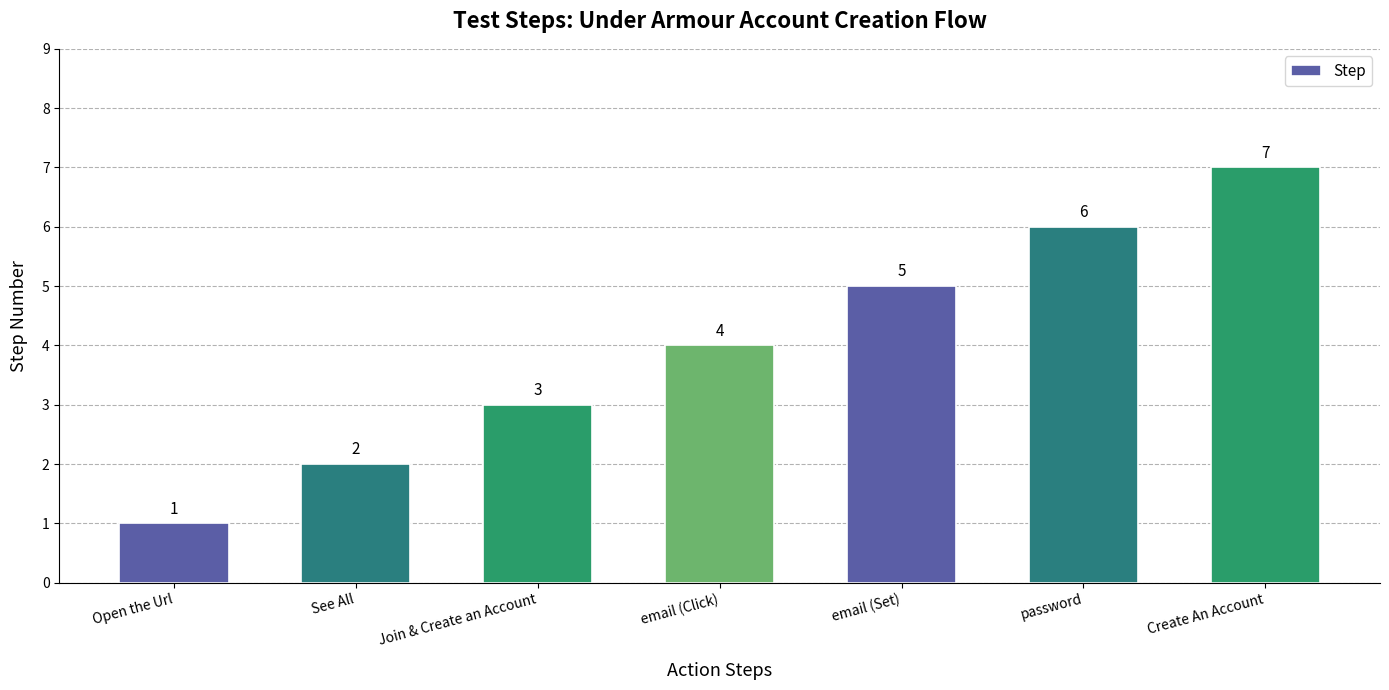

Does the chart contain any negative values?

No